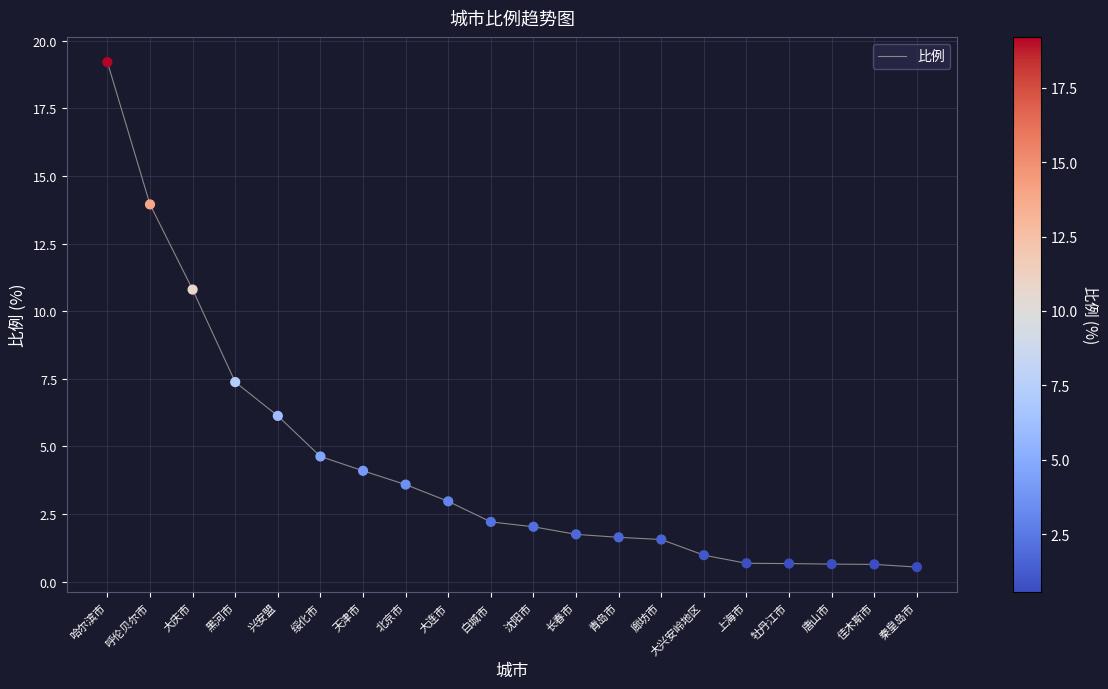

What is the ratio of the value at 大连市 to the value at 北京市?

0.8